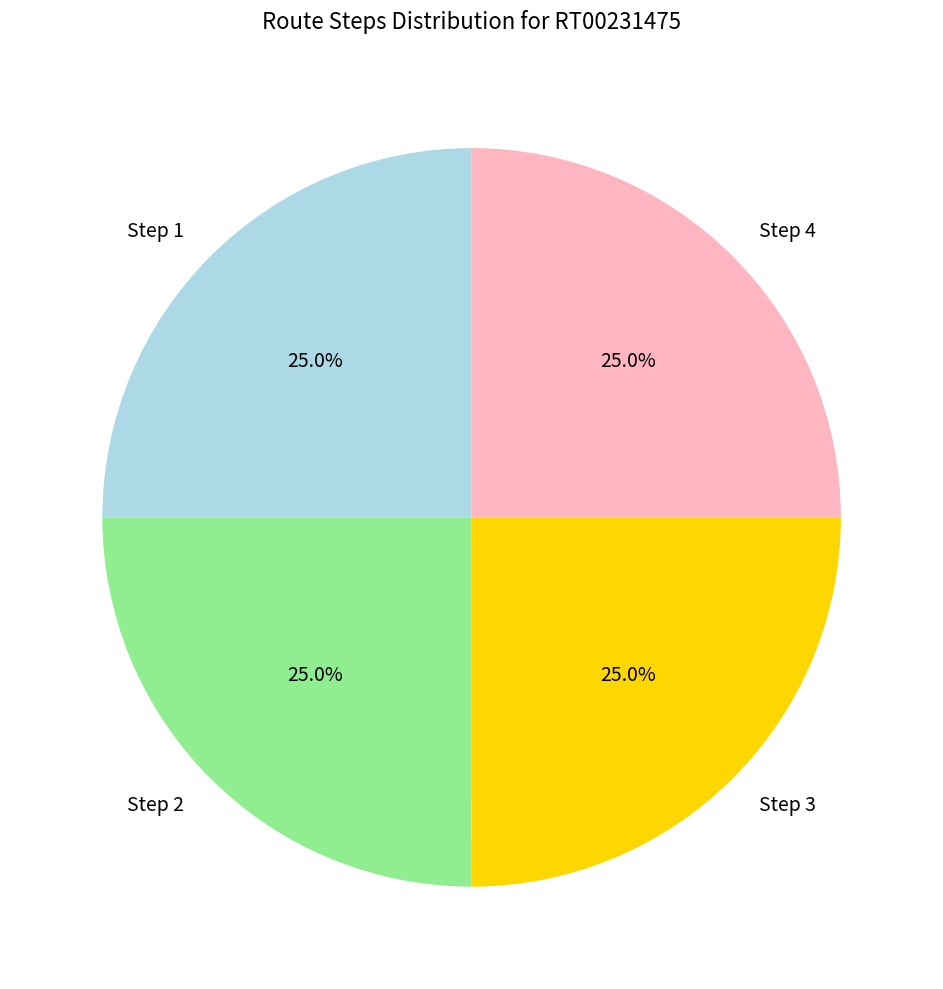

What is the total percentage of Step 2 and Step 1?

50.0%